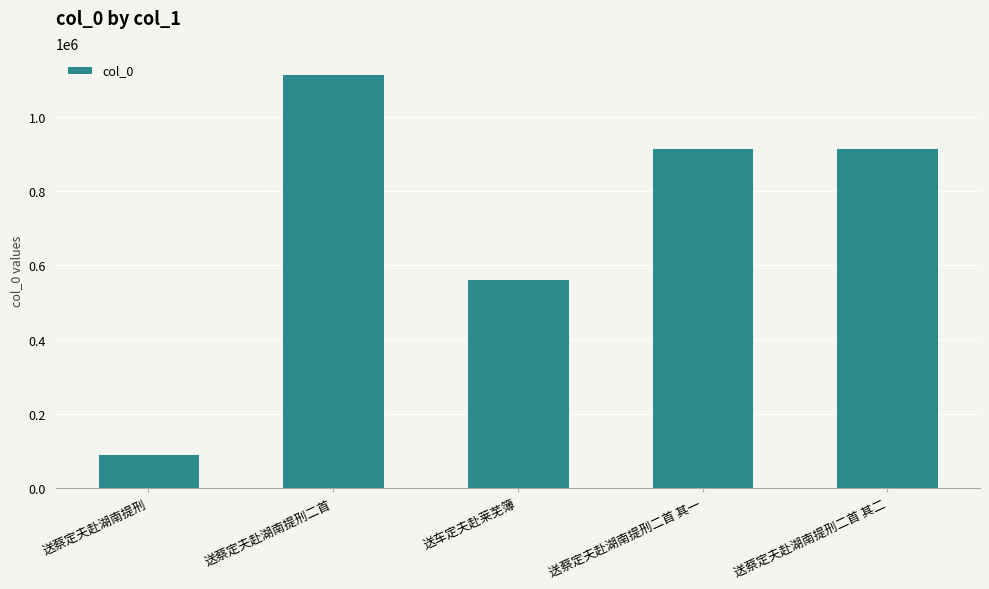

What is the average value?

719976